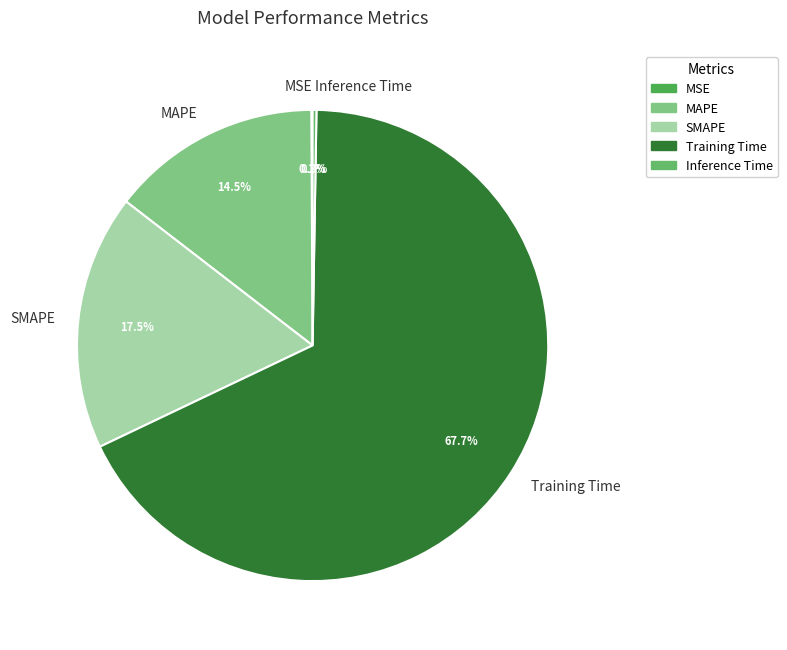

Between Training Time and SMAPE, which is larger?

Training Time